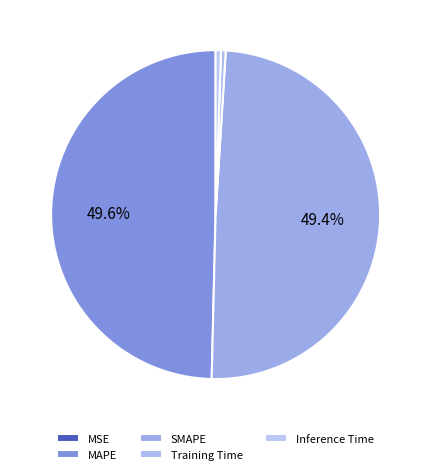

Is there a majority slice in this chart?

No